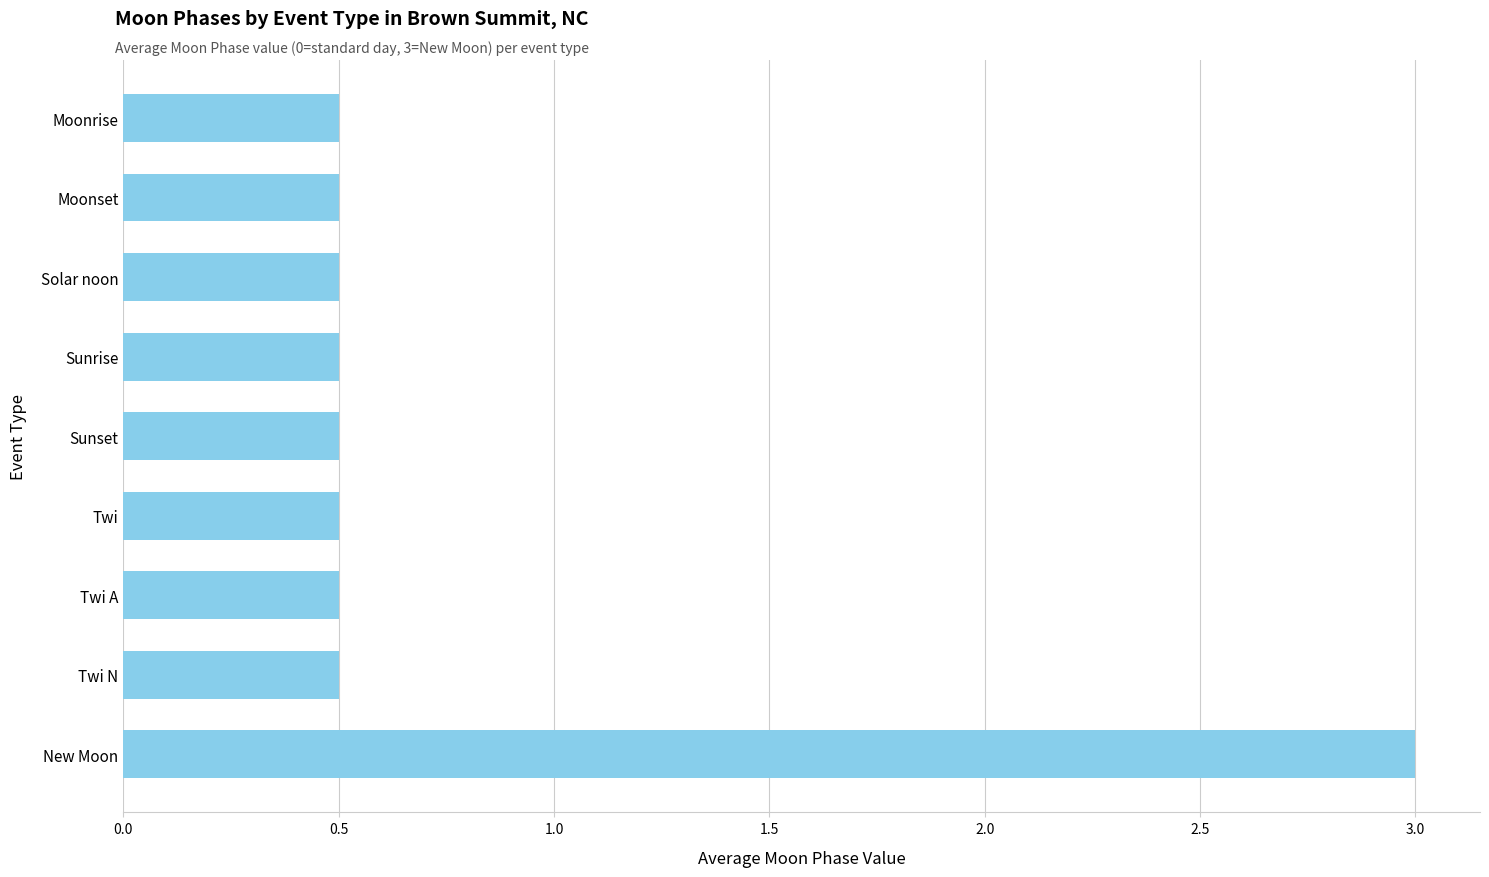

Count the values in the range 0 to 1.

8